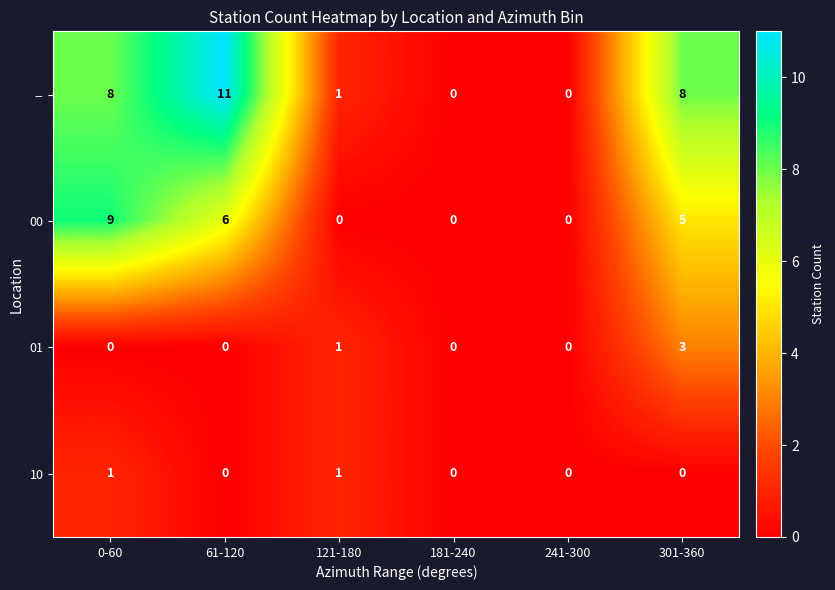

The -- series shows -4 at 241-300. True or false?

False